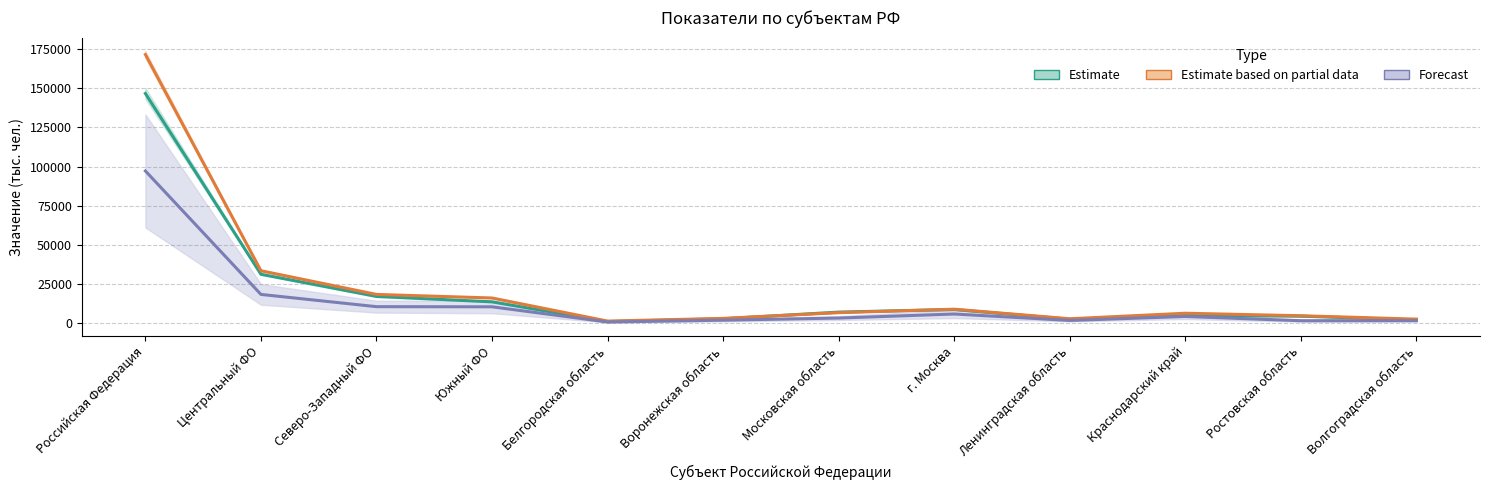

What is the label of the 2nd point from the left?

Центральный ФО